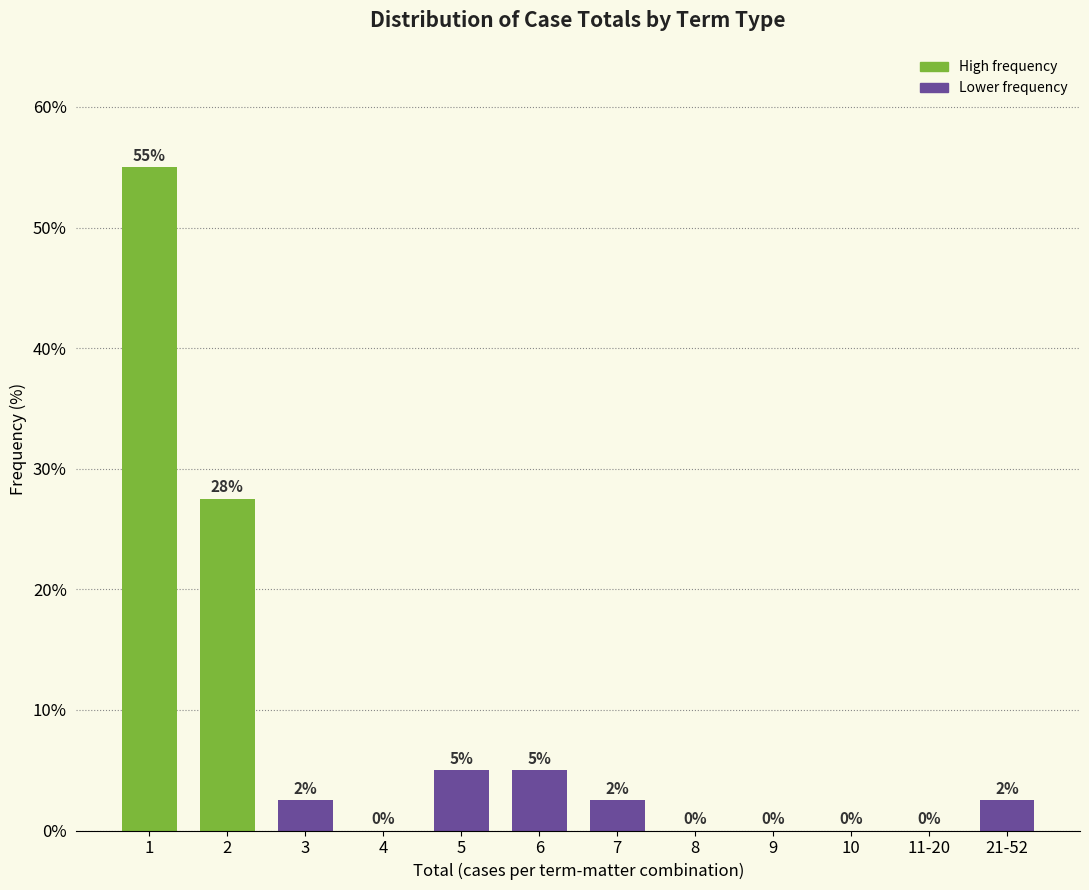

What is the sum of the values at 21-52 and 2?

30.0